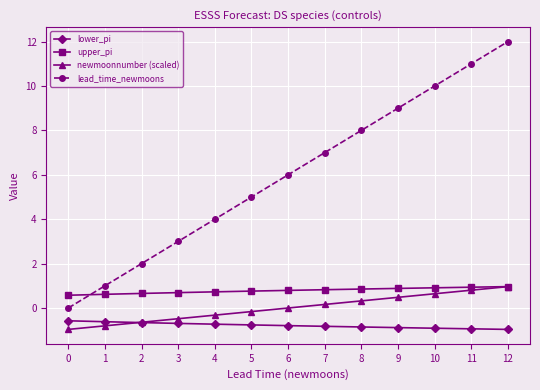

Is the value of newmoonnumber (scaled) at 6 greater than the value of upper_pi at 6?

No